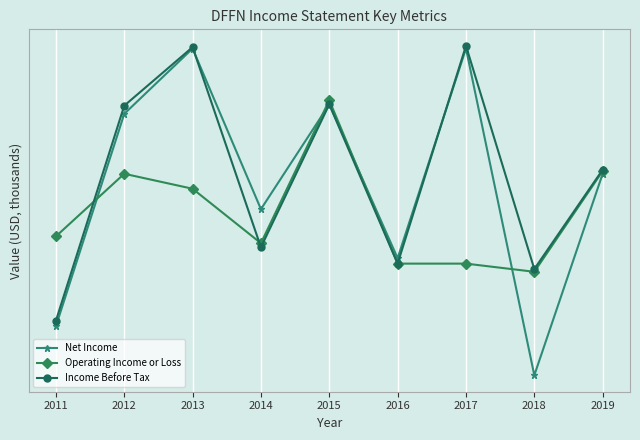

Which category has the lowest value across all series?

2018